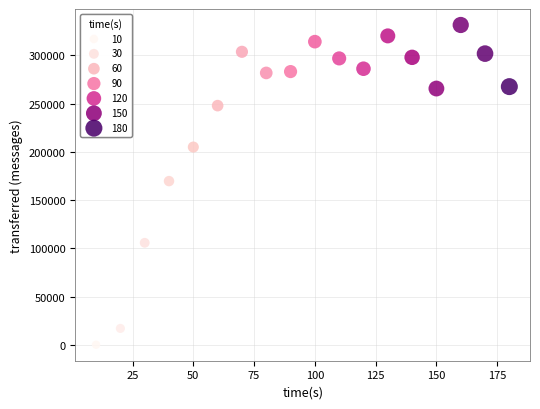

What Y value in the scatter plot is closest to 165740?

169640